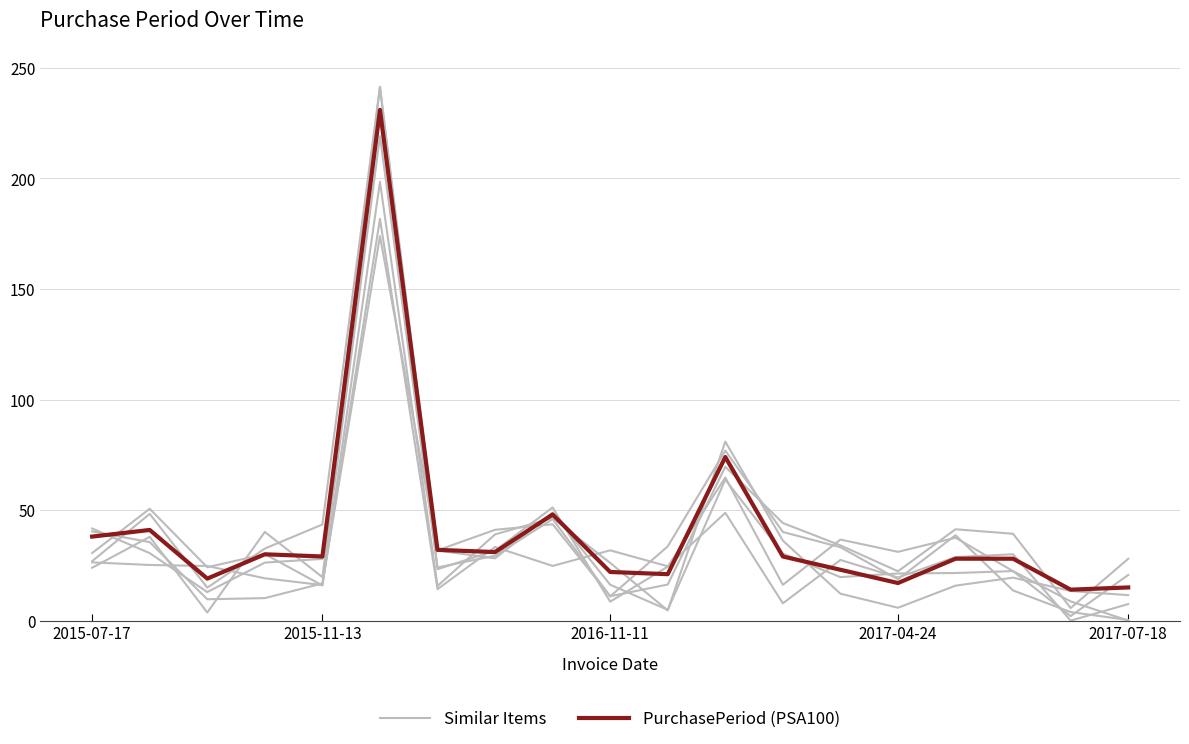

What is the difference between the maximum and minimum values in the PurchasePeriod (PSA100) series?

217.0